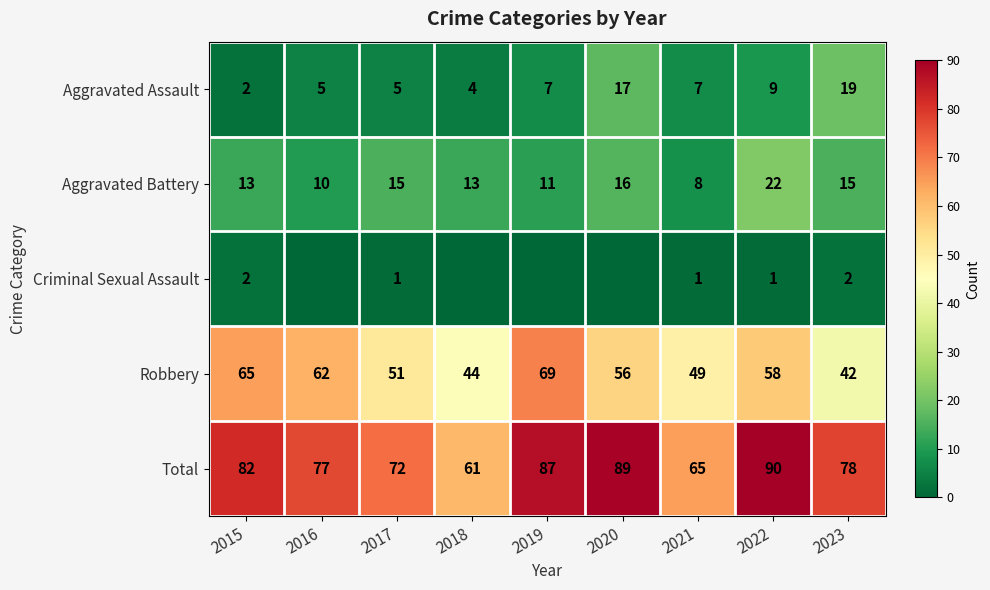

Which category has the highest value in the Aggravated Assault series?

2023